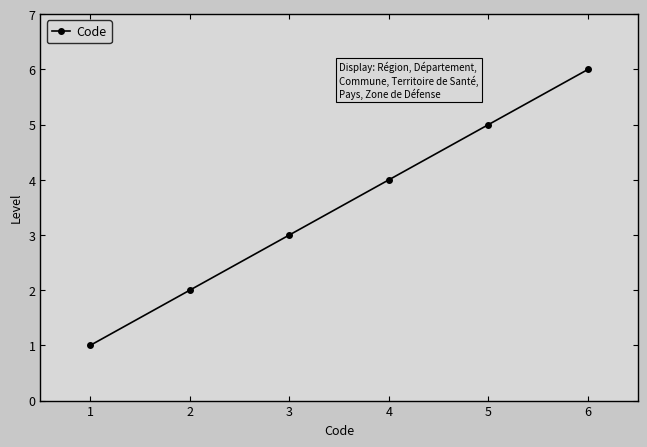

What is the change in value from 3 to 6?

+3